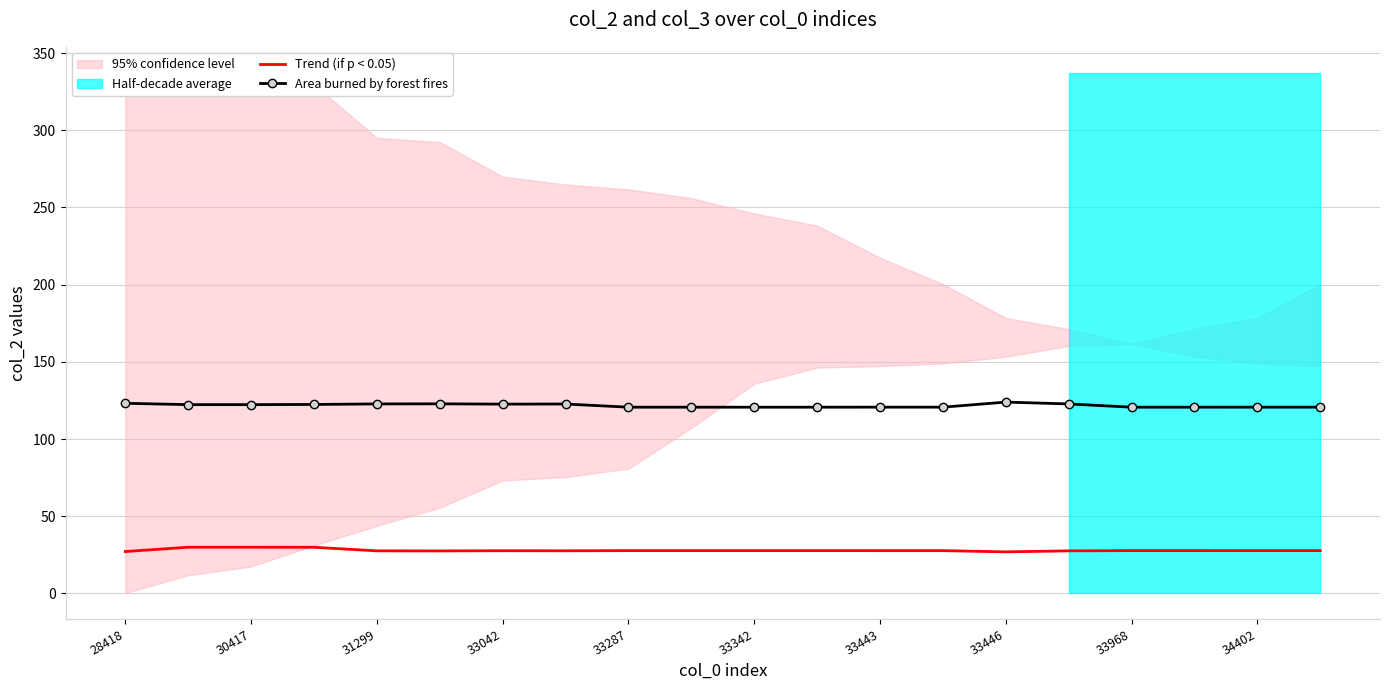

True or false: Area burned by forest fires and Trend (if p < 0.05) cross at least once.

False